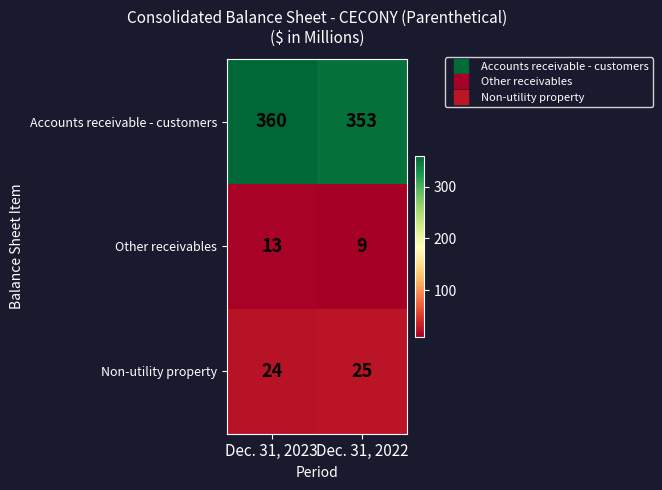

Which category has the lowest value across all series?

Dec. 31, 2022